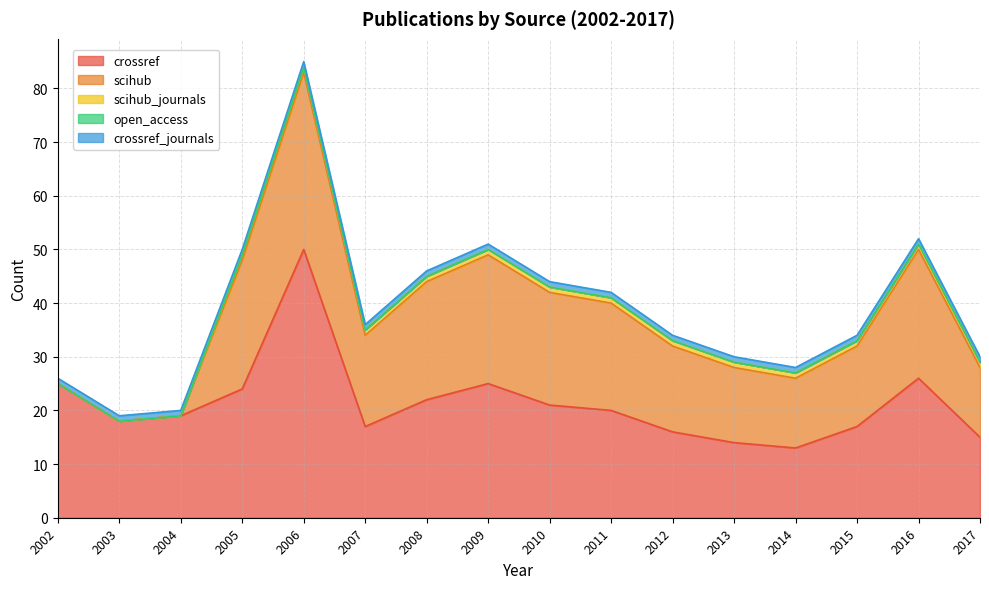

At how many categories does at least one series exceed 33?

1